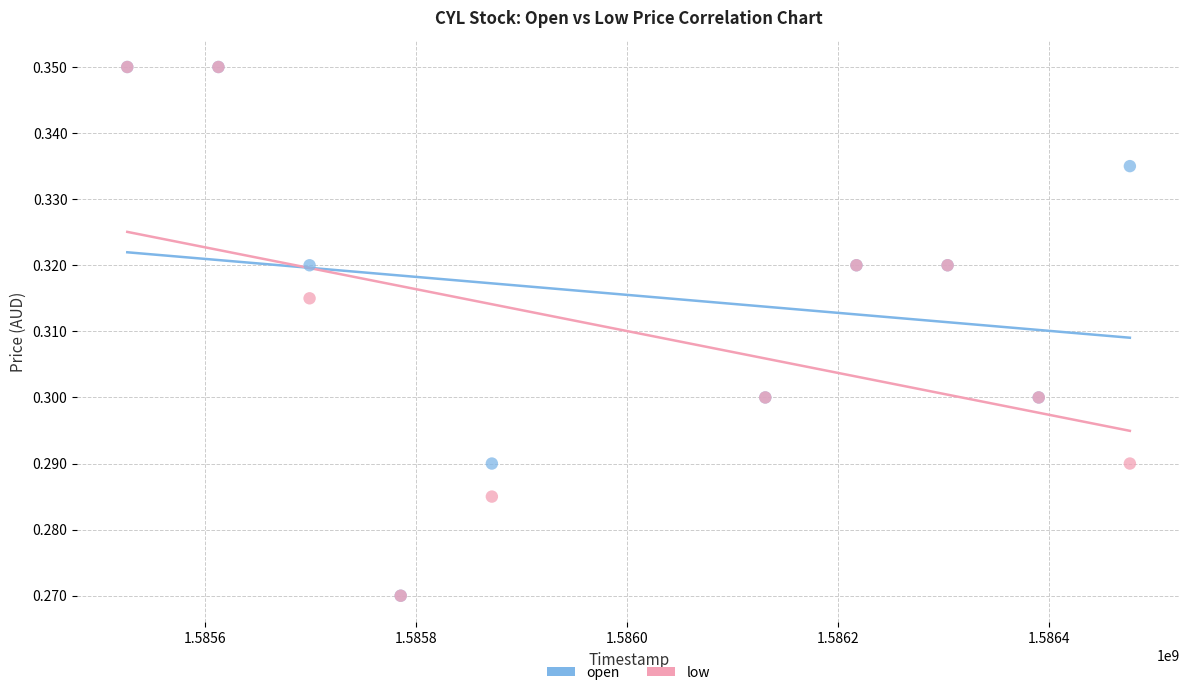

What are all the series names shown in the legend?

open, low